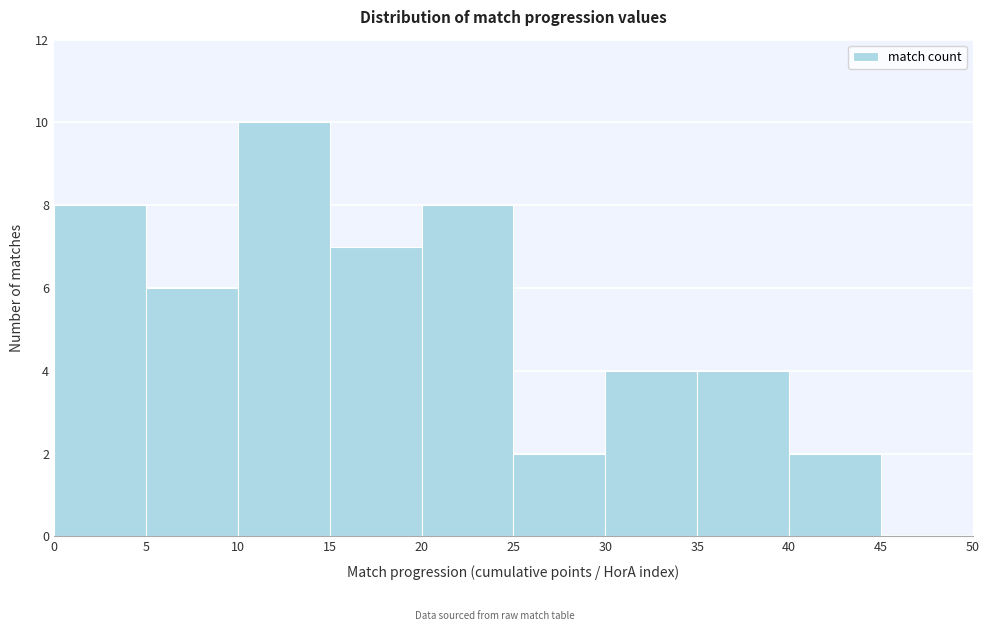

Over which range of the x-axis is the bar tallest?

10 to 15